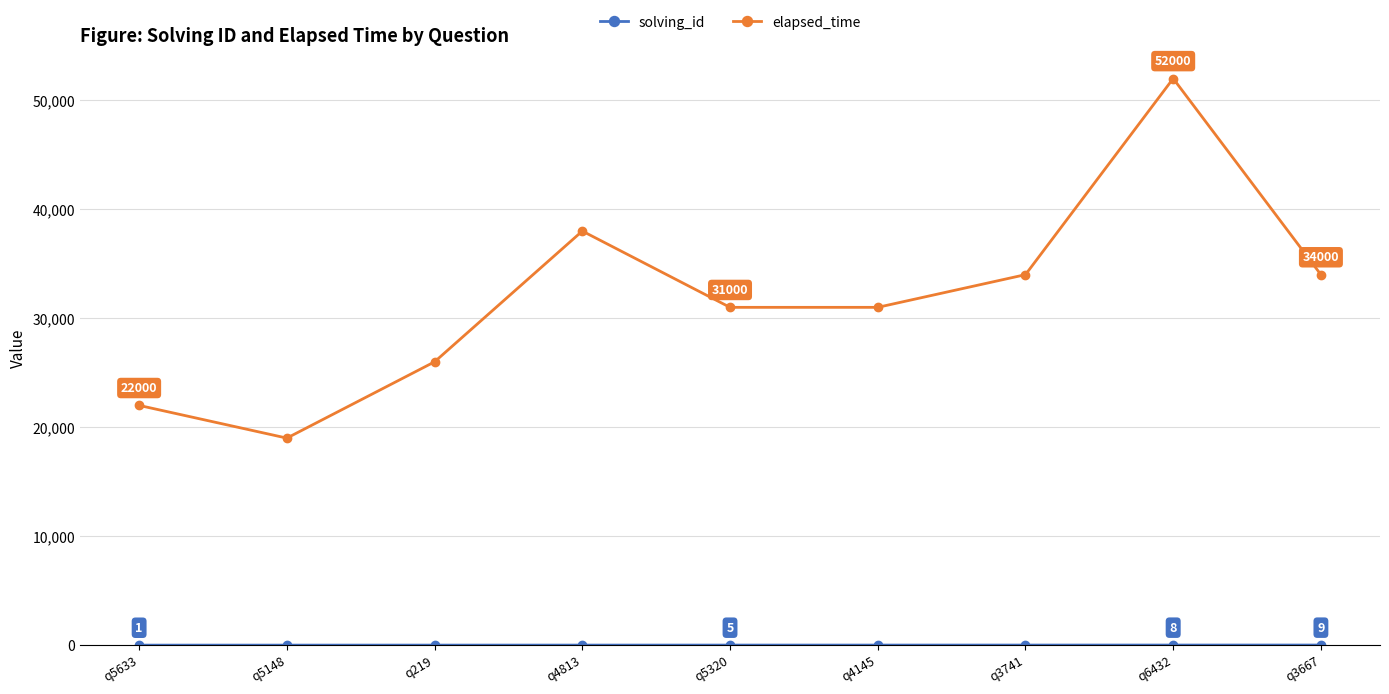

What is the label of the 9th point from the left?

q3667